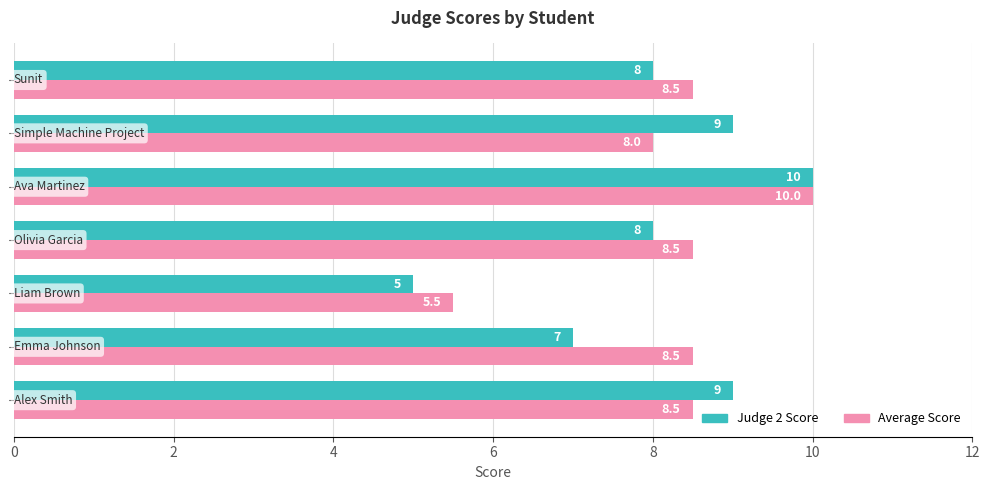

What is the lowest value of the Average Score series?

5.5